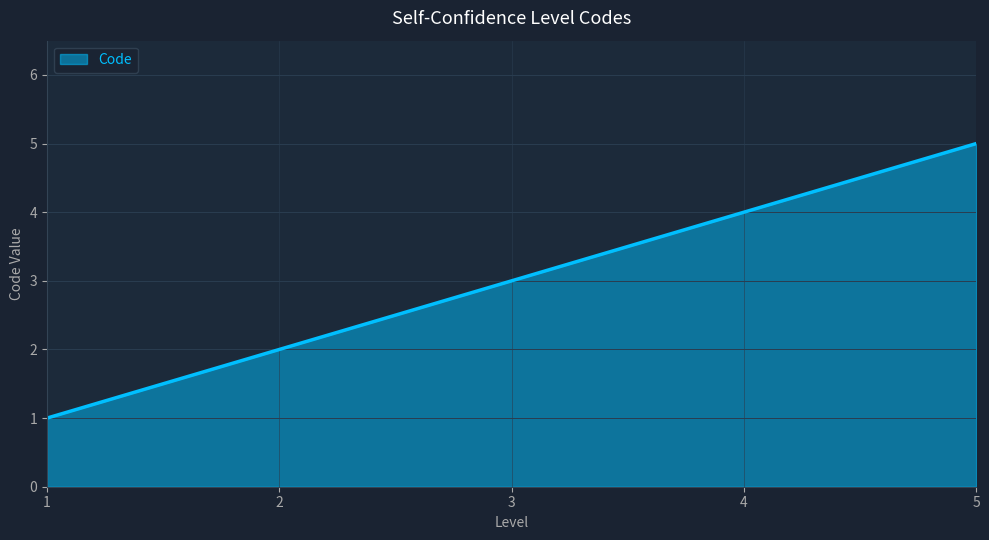

What is the sum of all values?

900.0